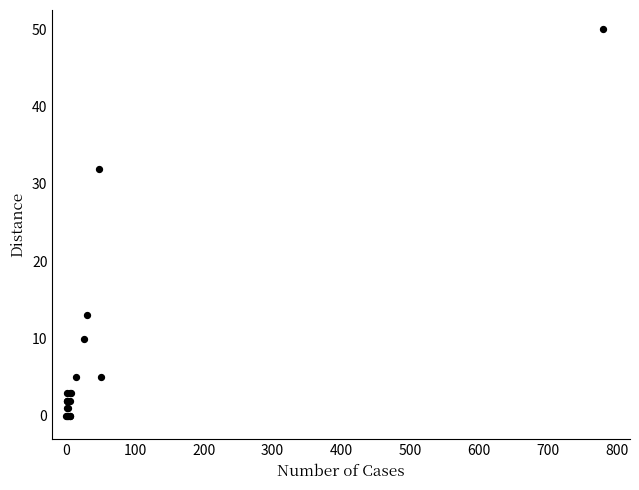

What Y value in the scatter plot is closest to 25?

32